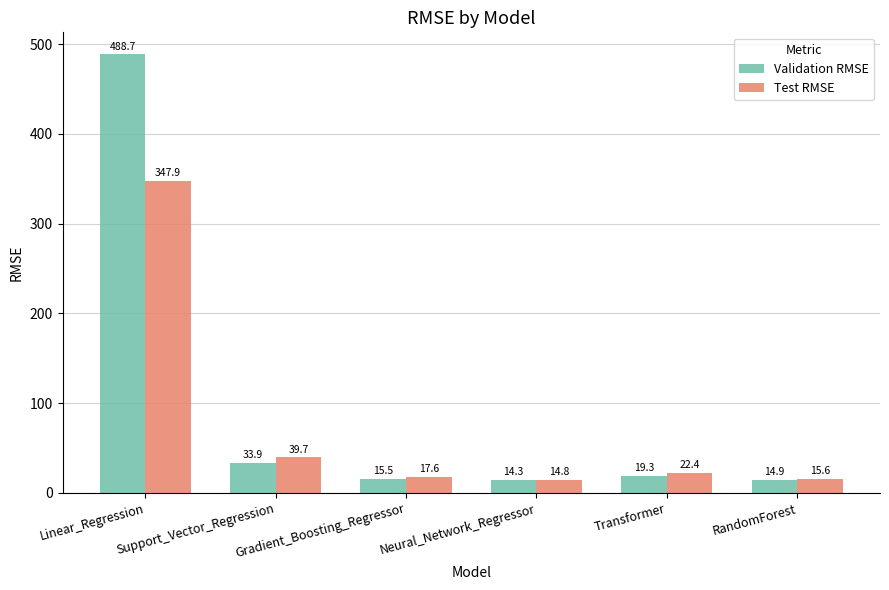

What is the difference between the Test RMSE values at Transformer and Support_Vector_Regression?

17.4